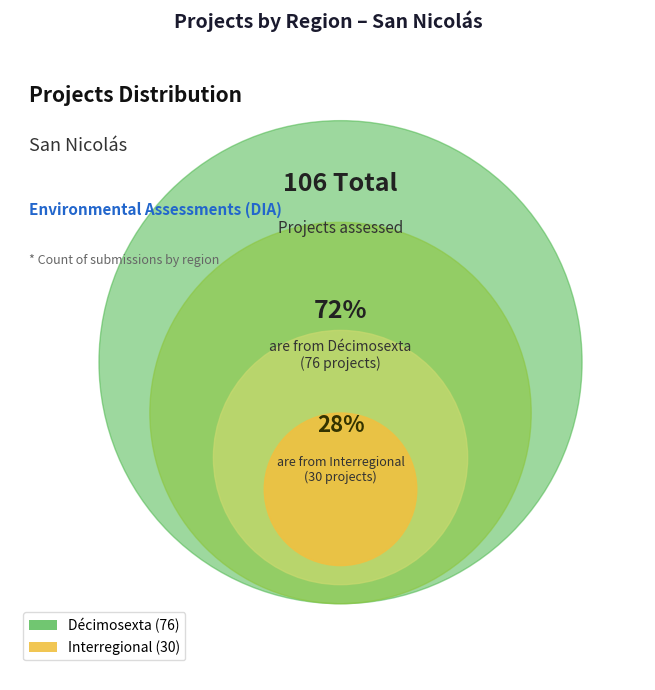

Approximately how many times larger is the value at Décimosexta compared to Interregional?

2.5